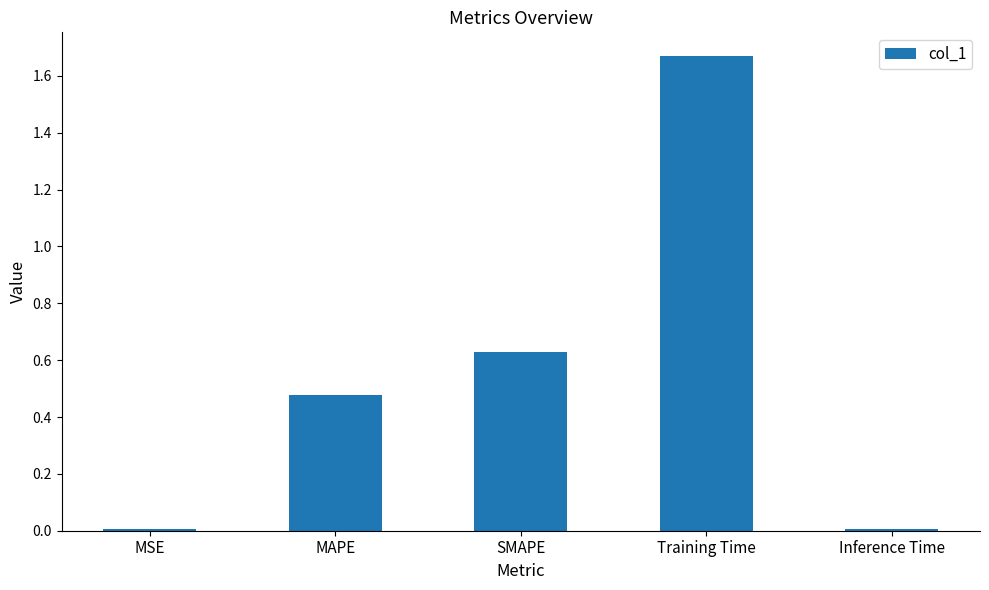

Are the bars grouped side by side (vs. stacked)?

No